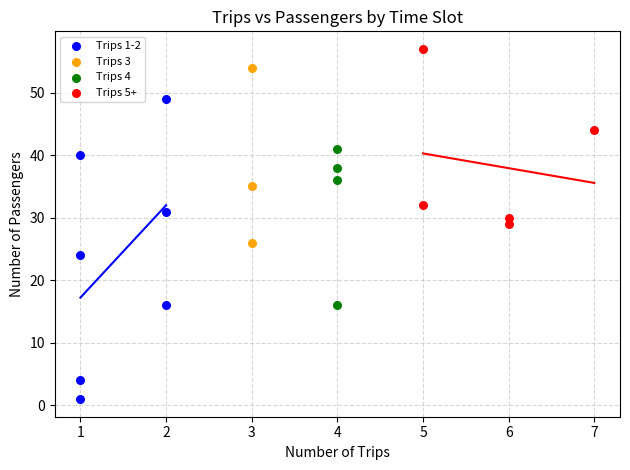

Which series has the widest spread of Y values?

Trips 1-2